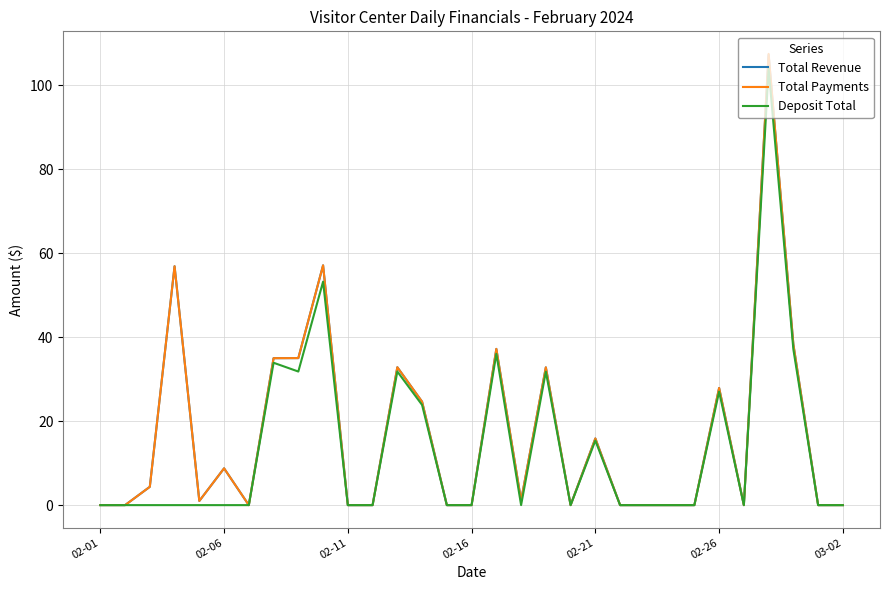

Which series has the largest range (max minus min)?

Total Payments